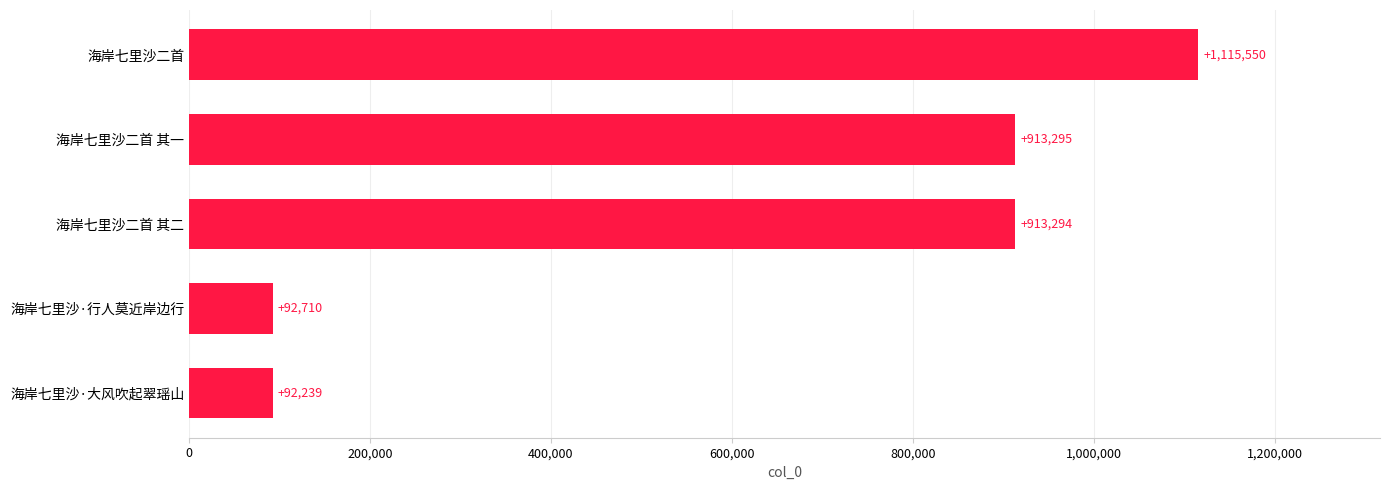

The value at 海岸七里沙二首 其二 is 913294. True or false?

True